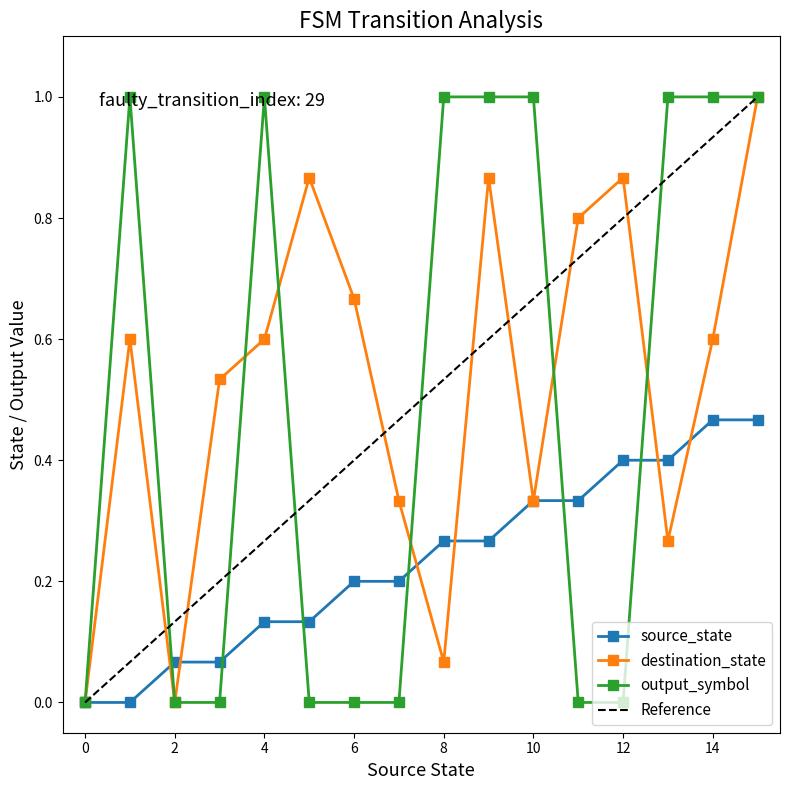

How many interior local peaks does the output_symbol series have?

2